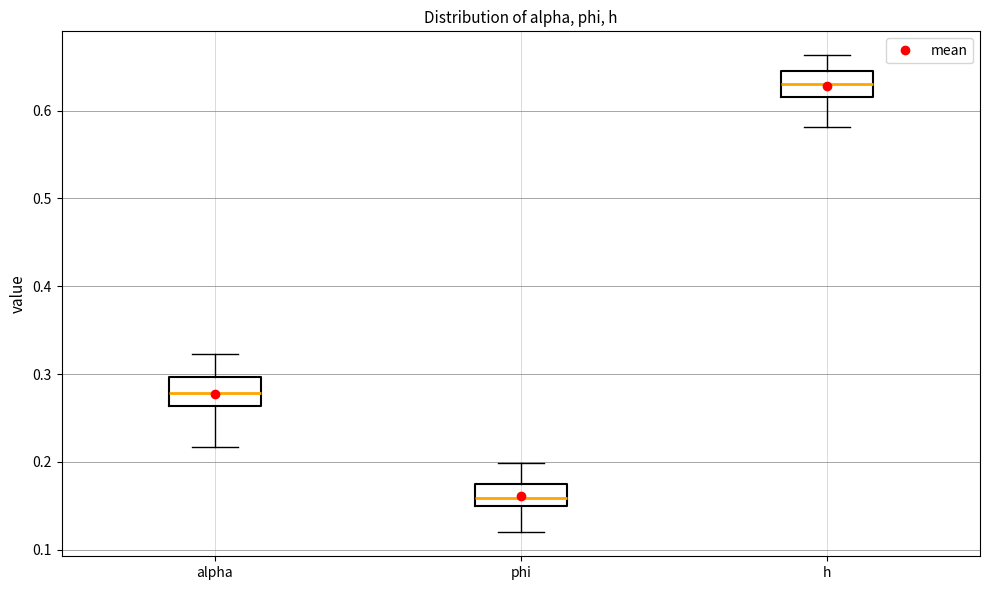

Reading left to right, read every box against the y-axis: the position of its median line, the range the box covers, and the ends of its whiskers. The values are not printed on the chart, so give them approximately, as read against the axis.

alpha: median 0.28, box 0.26 to 0.30, whiskers 0.22 to 0.32
phi: median 0.16, box 0.15 to 0.17, whiskers 0.12 to 0.20
h: median 0.63, box 0.62 to 0.65, whiskers 0.58 to 0.66